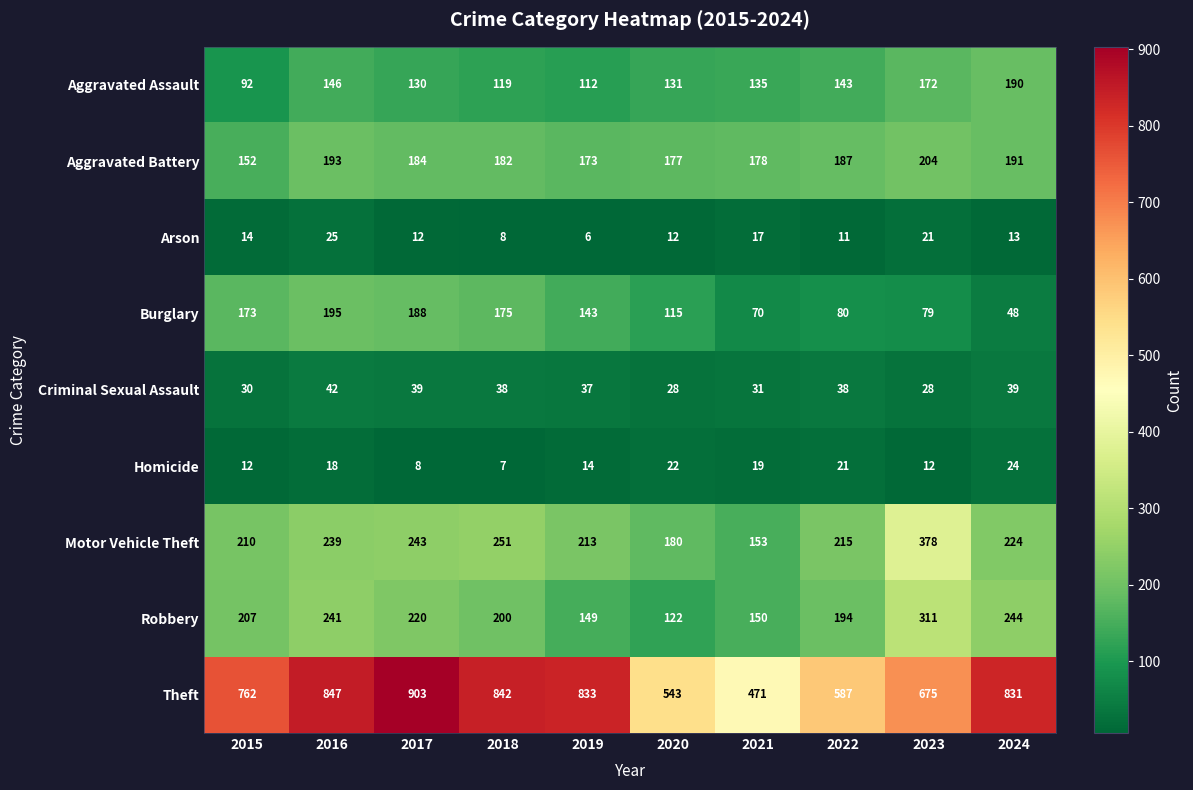

What is the greatest value displayed?

903